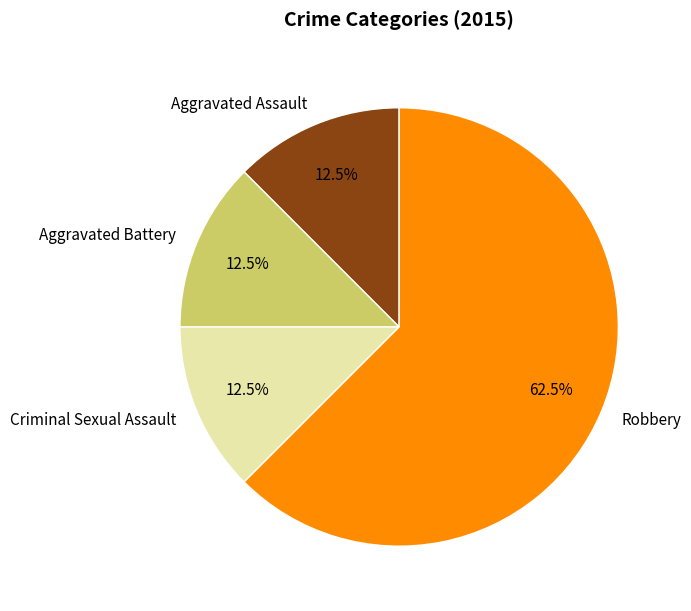

Do Aggravated Battery and Criminal Sexual Assault together represent more than half of the pie?

No